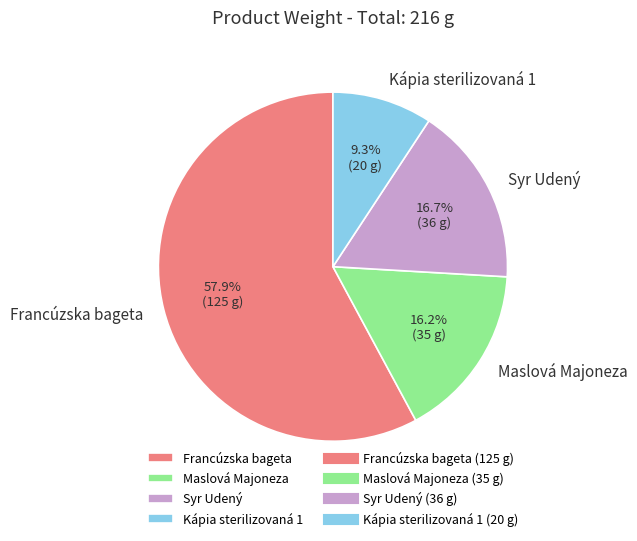

How many slices are in this pie chart?

4